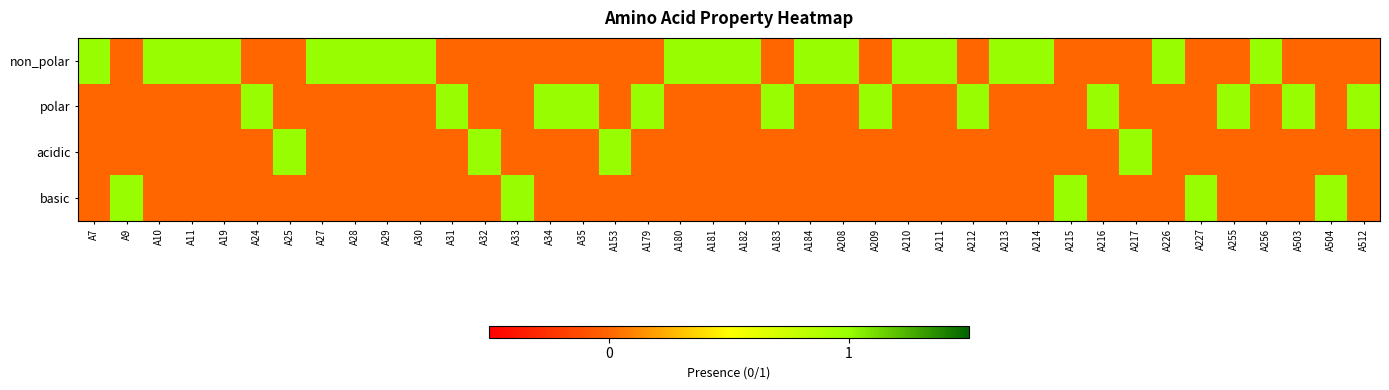

Reading left to right, list all the values displayed in this chart.

non_polar: A7=1	A9=0	A10=1	A11=1	A19=1	A24=0	A25=0	A27=1	A28=1	A29=1	A30=1	A31=0	A32=0	A33=0	A34=0	A35=0	A153=0	A179=0	A180=1	A181=1	A182=1	A183=0	A184=1	A208=1	A209=0	A210=1	A211=1	A212=0	A213=1	A214=1	A215=0	A216=0	A217=0	A226=1	A227=0	A255=0	A256=1	A503=0	A504=0	A512=0
polar: A7=0	A9=0	A10=0	A11=0	A19=0	A24=1	A25=0	A27=0	A28=0	A29=0	A30=0	A31=1	A32=0	A33=0	A34=1	A35=1	A153=0	A179=1	A180=0	A181=0	A182=0	A183=1	A184=0	A208=0	A209=1	A210=0	A211=0	A212=1	A213=0	A214=0	A215=0	A216=1	A217=0	A226=0	A227=0	A255=1	A256=0	A503=1	A504=0	A512=1
acidic: A7=0	A9=0	A10=0	A11=0	A19=0	A24=0	A25=1	A27=0	A28=0	A29=0	A30=0	A31=0	A32=1	A33=0	A34=0	A35=0	A153=1	A179=0	A180=0	A181=0	A182=0	A183=0	A184=0	A208=0	A209=0	A210=0	A211=0	A212=0	A213=0	A214=0	A215=0	A216=0	A217=1	A226=0	A227=0	A255=0	A256=0	A503=0	A504=0	A512=0
basic: A7=0	A9=1	A10=0	A11=0	A19=0	A24=0	A25=0	A27=0	A28=0	A29=0	A30=0	A31=0	A32=0	A33=1	A34=0	A35=0	A153=0	A179=0	A180=0	A181=0	A182=0	A183=0	A184=0	A208=0	A209=0	A210=0	A211=0	A212=0	A213=0	A214=0	A215=1	A216=0	A217=0	A226=0	A227=1	A255=0	A256=0	A503=0	A504=1	A512=0